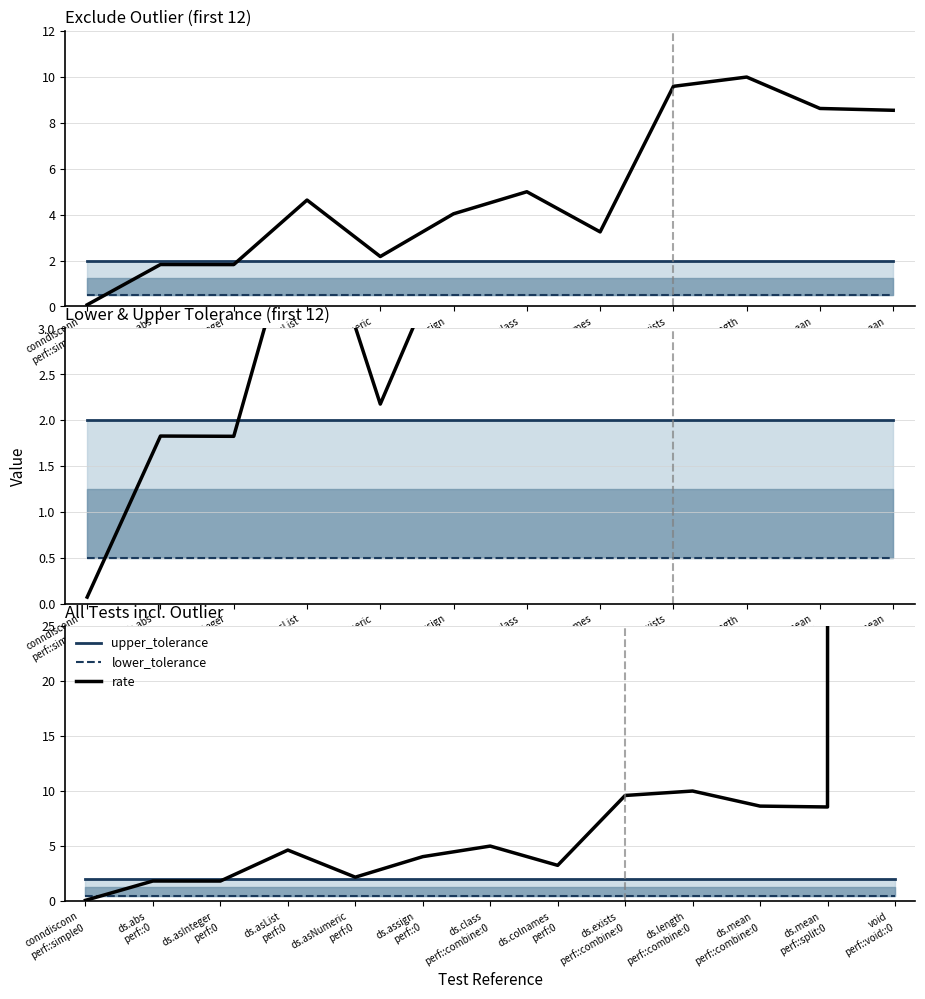

True or false: upper_tolerance has a value of 2.0 at ds.mean
perf::split:0.

True